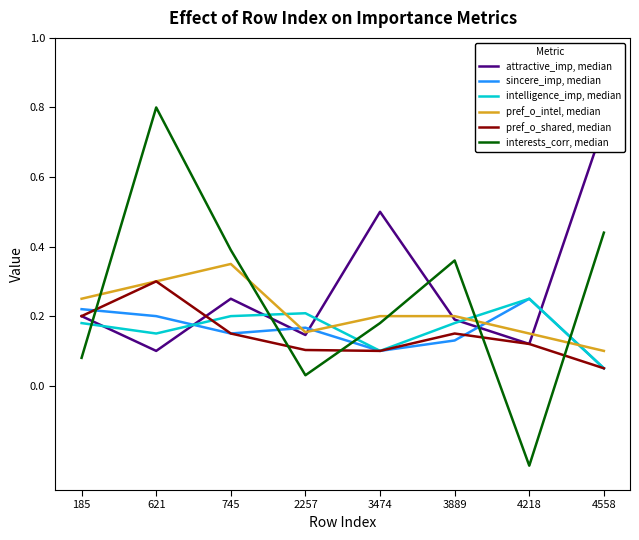

Reading left to right, list all the values displayed in this chart.

attractive_imp, median: 0.2	0.1	0.2	0.1	0.5	0.2	0.1	0.8
sincere_imp, median: 0.2	0.2	0.1	0.2	0.1	0.1	0.2	0.1
intelligence_imp, median: 0.2	0.1	0.2	0.2	0.1	0.2	0.2	0.1
pref_o_intel, median: 0.2	0.3	0.3	0.2	0.2	0.2	0.1	0.1
pref_o_shared, median: 0.2	0.3	0.1	0.1	0.1	0.1	0.1	0.1
interests_corr, median: 0.1	0.8	0.4	0.0	0.2	0.4	-0.2	0.4